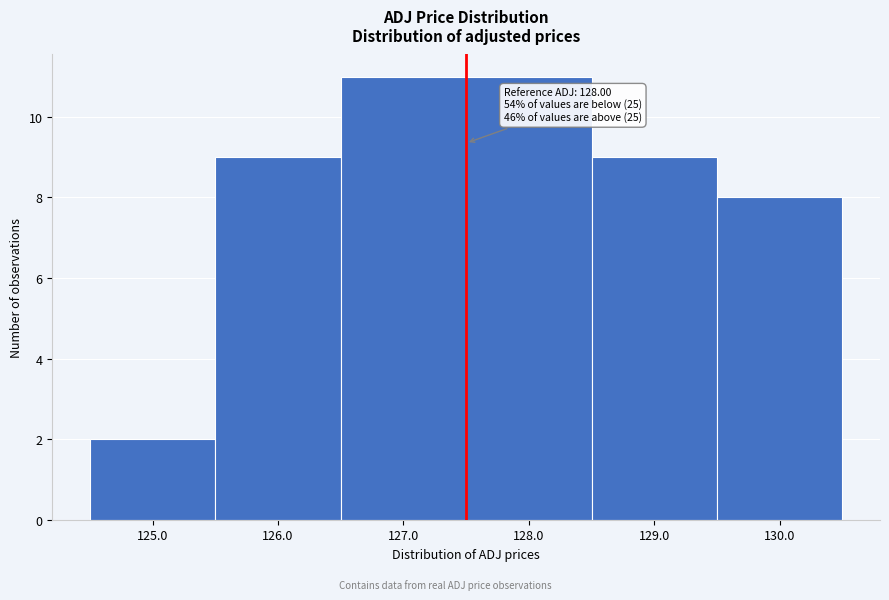

Reading left to right, transcribe all the data shown in this chart.

125.0=2	126.0=9	127.0=11	128.0=11	129.0=9	130.0=8